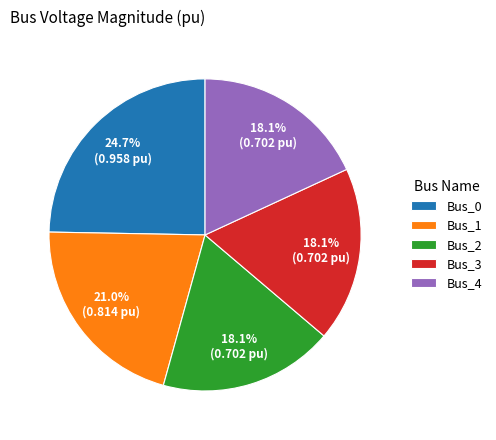

What is the largest slice in the pie chart?

Bus_0